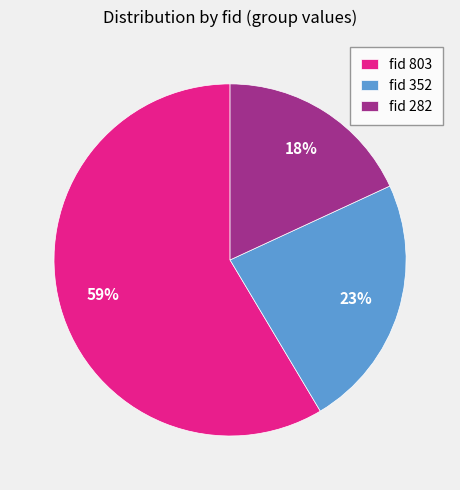

To the nearest percent, what is the combined percentage of fid 352 and fid 803?

82%